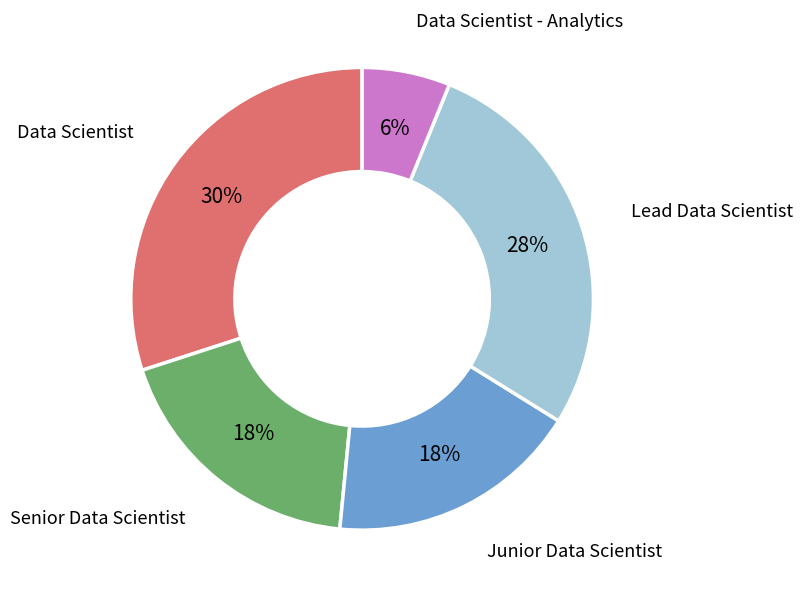

True or false: Junior Data Scientist accounts for 18% of the total.

True